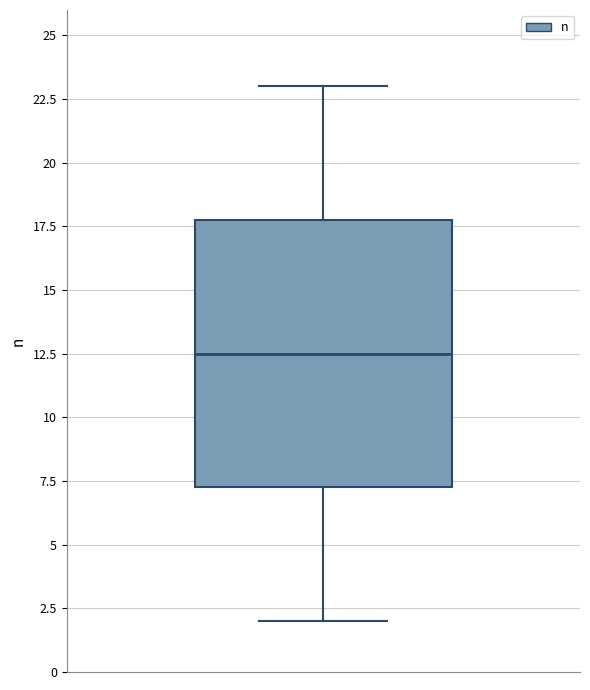

Transcribe this box plot: give where the median line is, the range the box spans, and where the two whiskers end, as read against the y-axis. The values are not printed on the chart, so give them approximately, as read against the axis.

median 12.5, box 7.5 to 18.0, whiskers 2.0 to 23.0